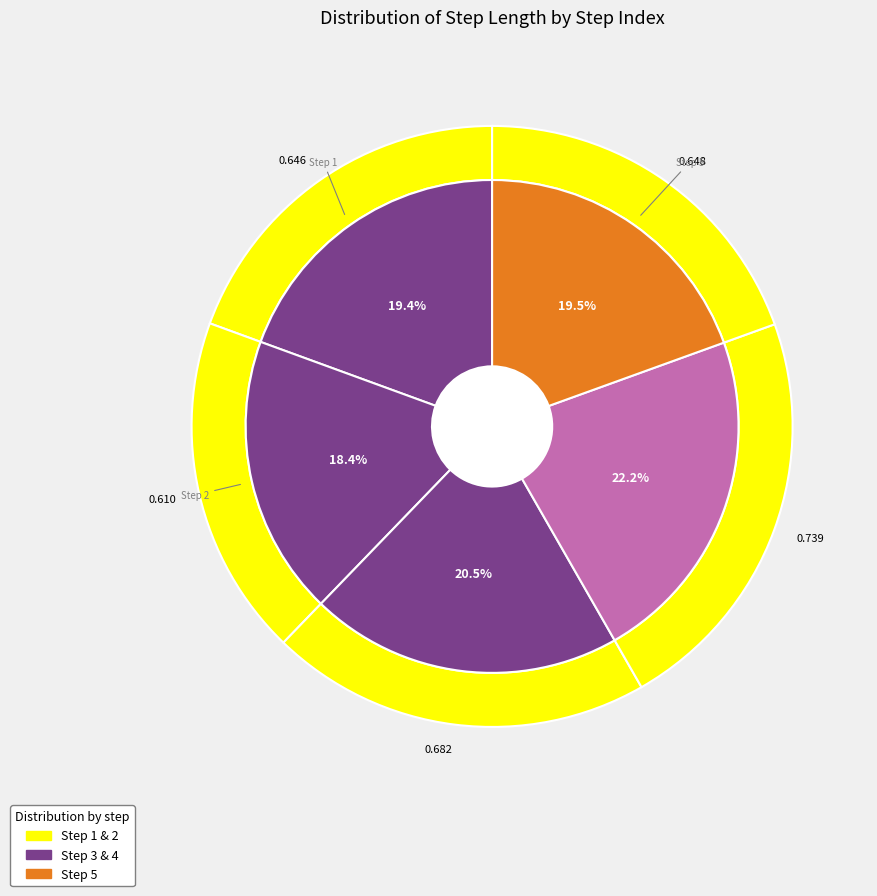

Between 3 and 5, which is larger?

3